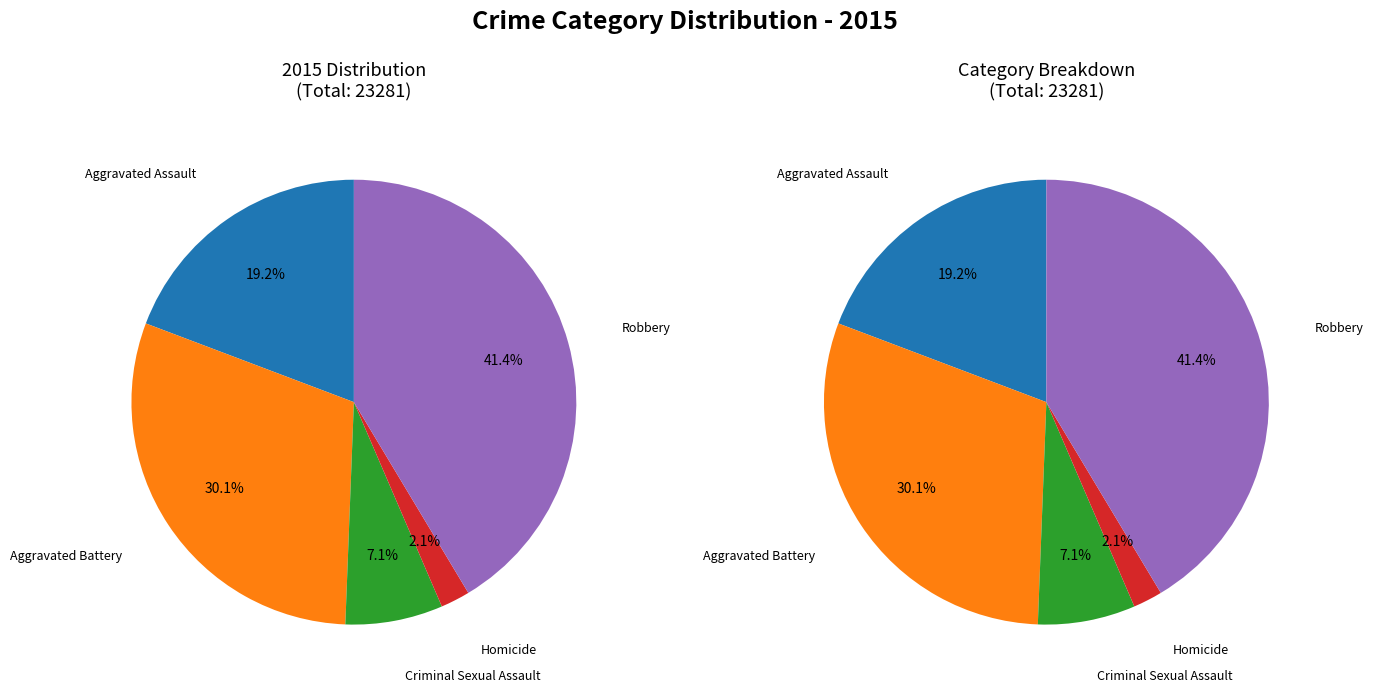

To the nearest percent, what is the average slice percentage?

20%